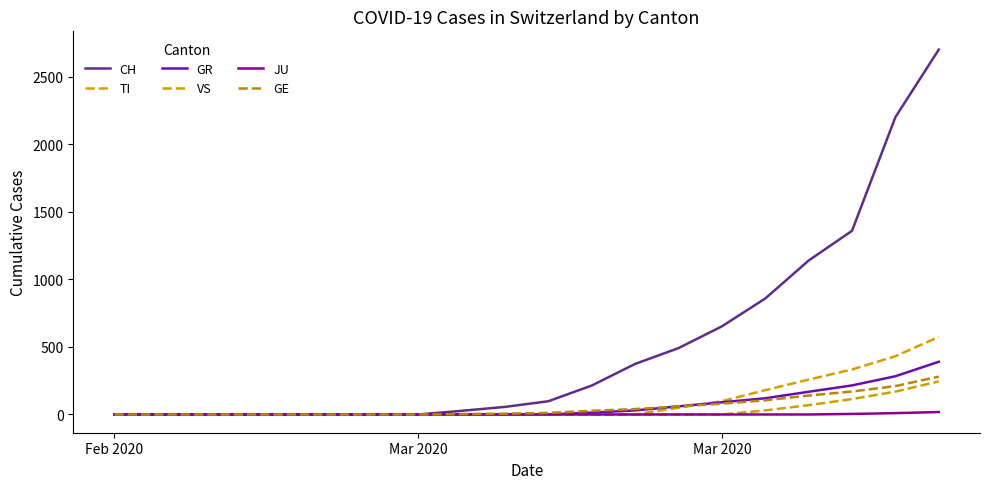

Does the chart display data point markers on the line(s)?

No